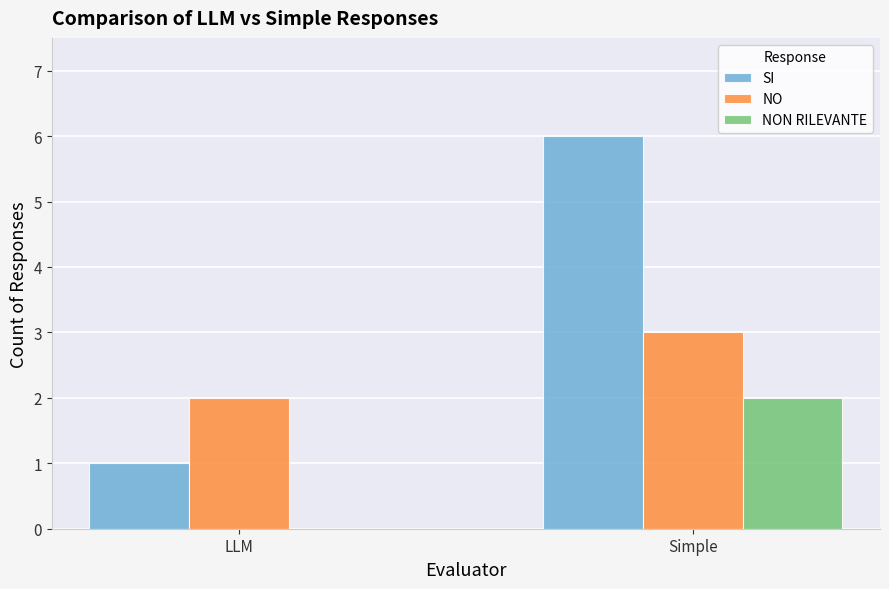

Which label corresponds to the largest value in the chart?

Simple